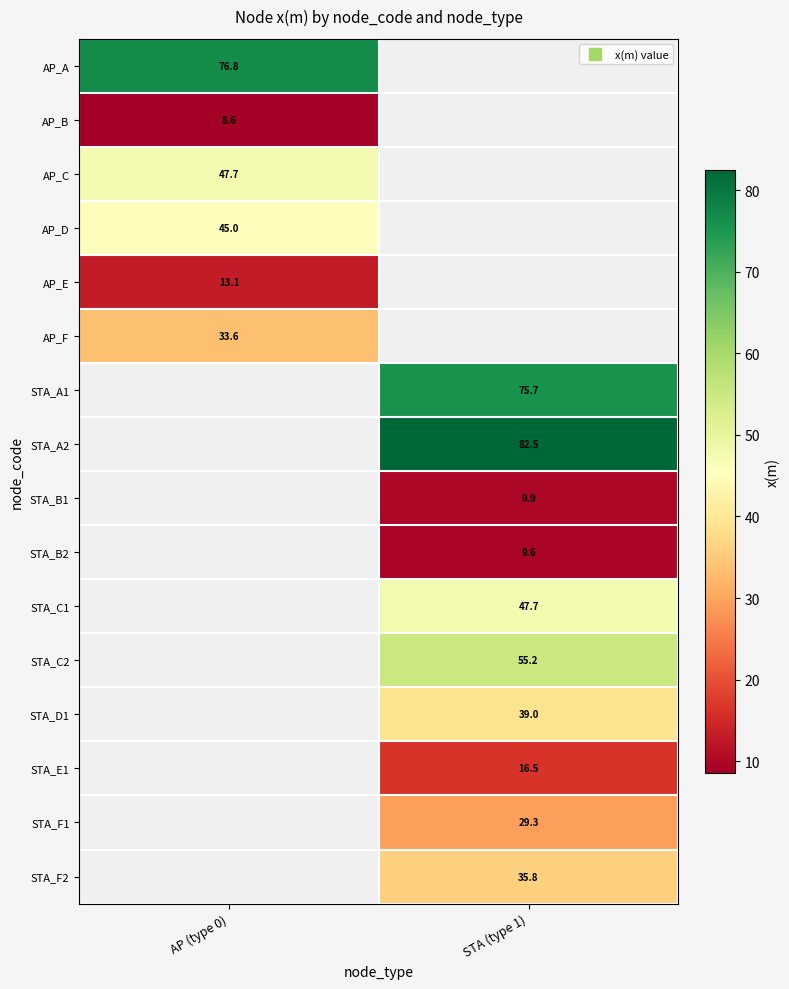

List the labels in order of AP_C value, largest first.

AP (type 0), STA (type 1)